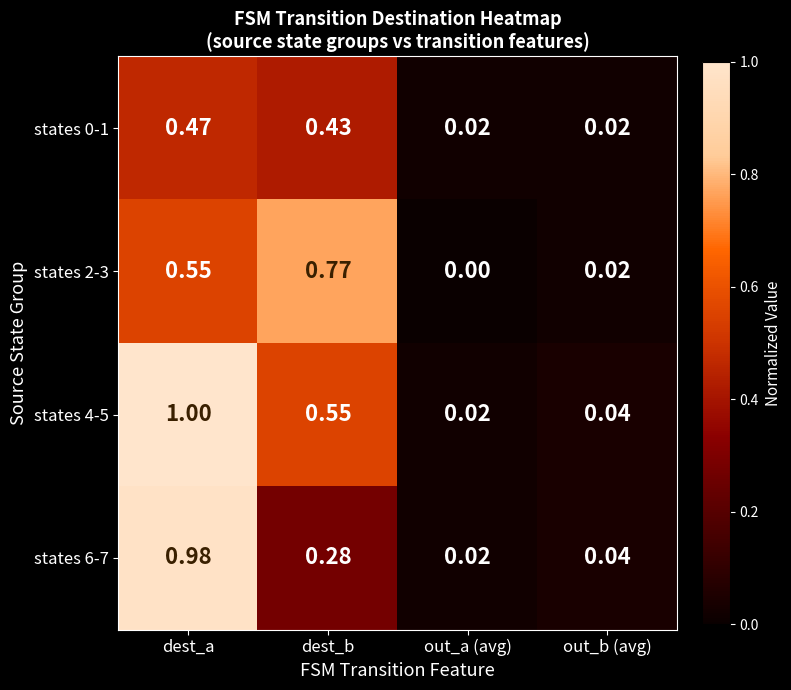

Which category has the lowest value in the states 4-5 series?

out_a (avg)